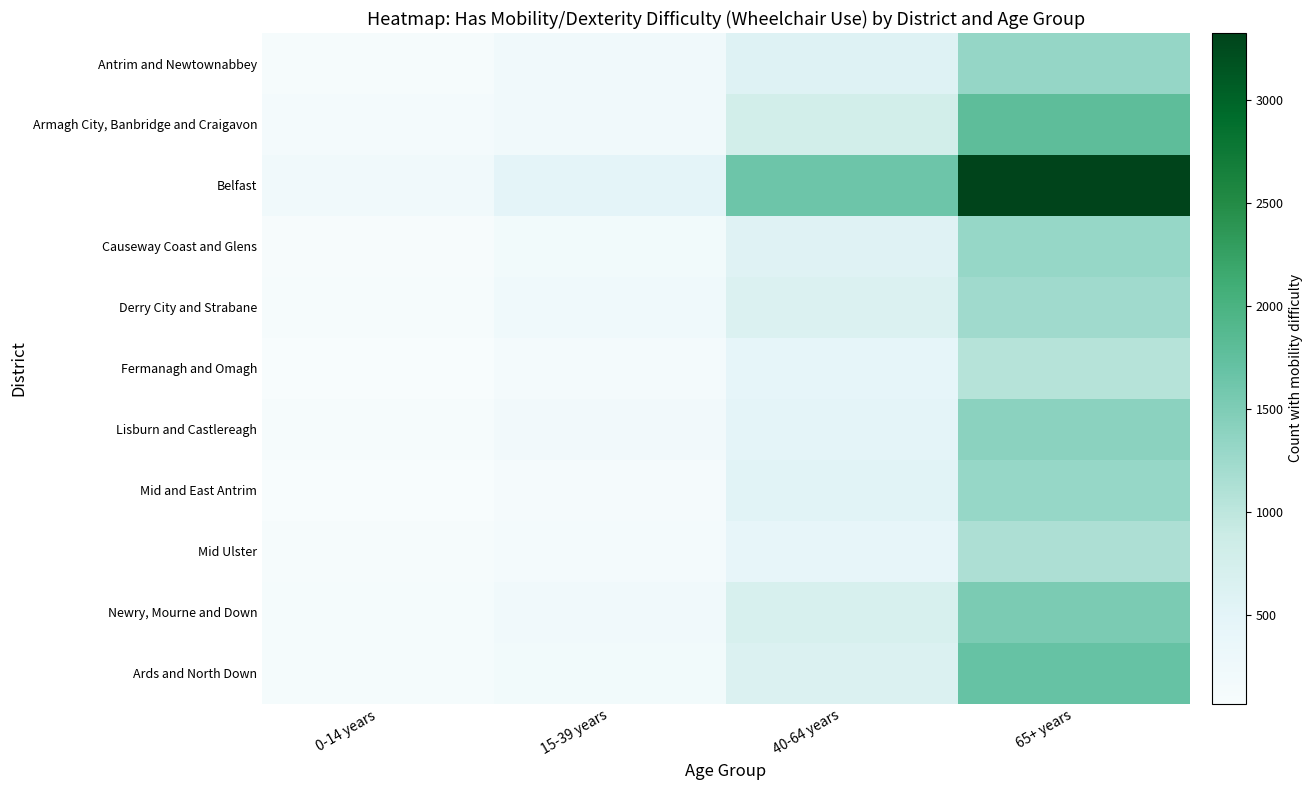

Between 65+ years and 15-39 years, which is larger?

65+ years